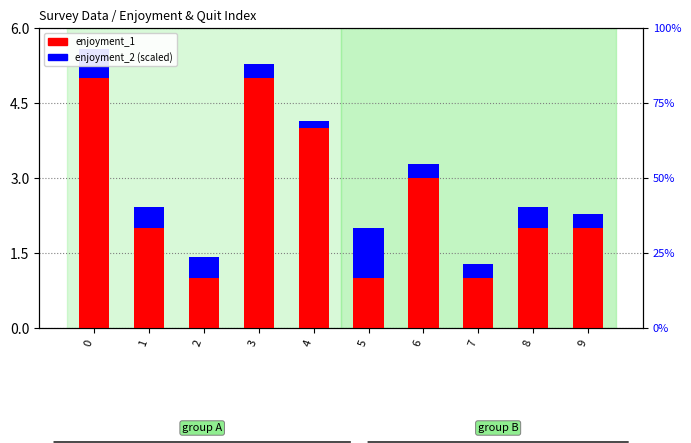

How many series are shown in this chart?

2